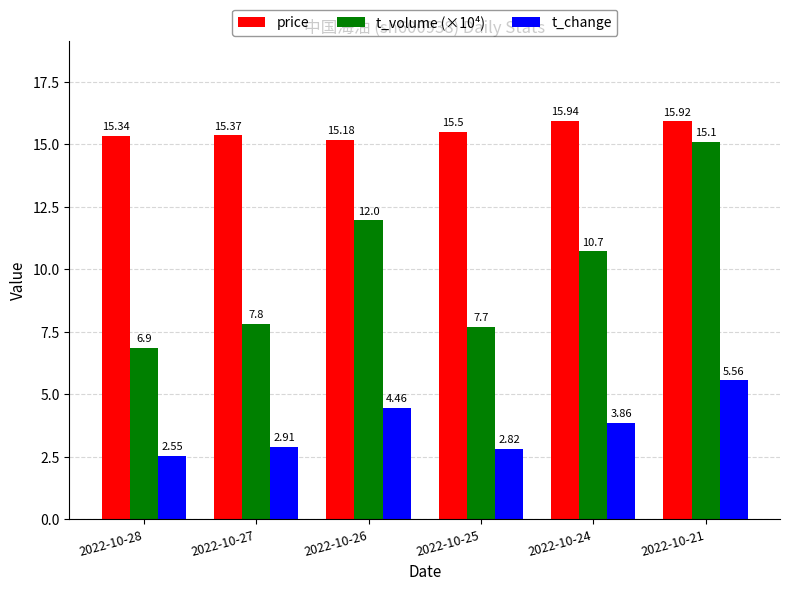

What is the average value of the t_change series?

3.7